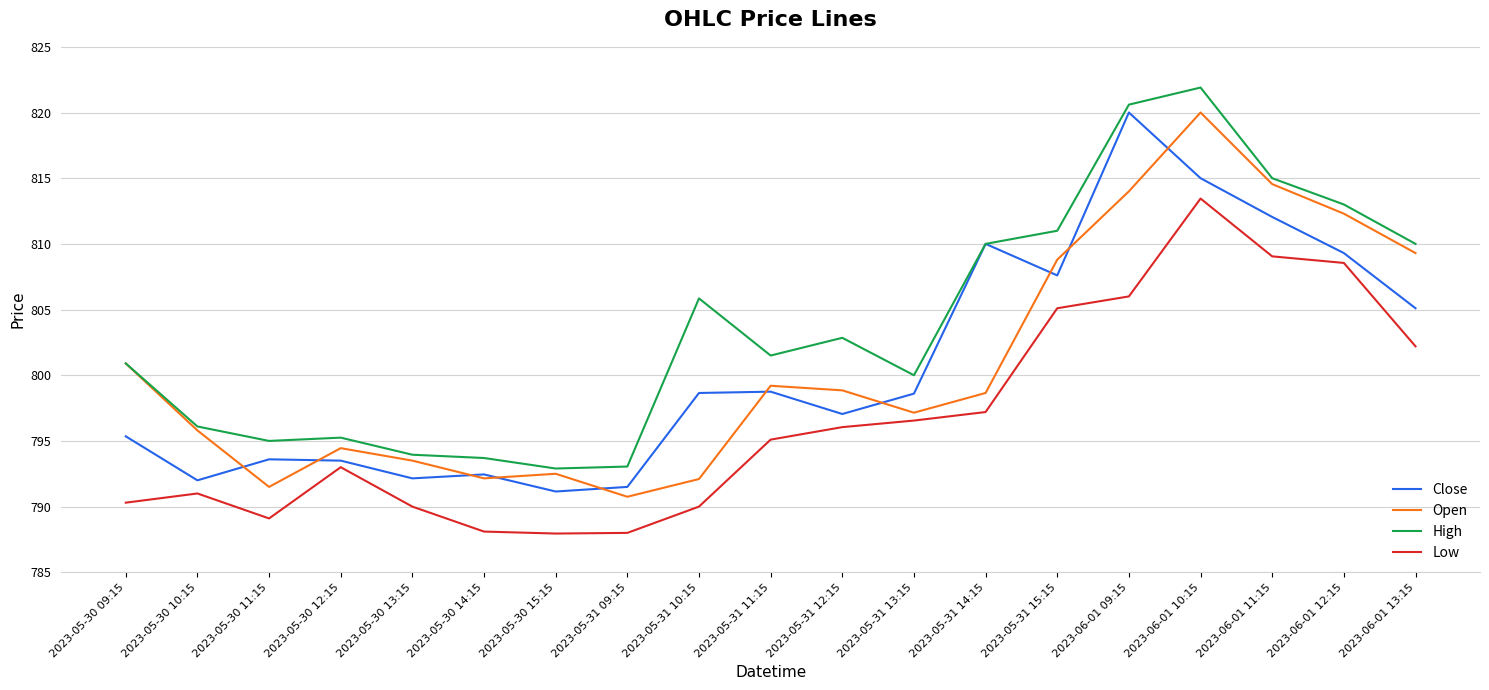

At how many categories does at least one series exceed 807?

7